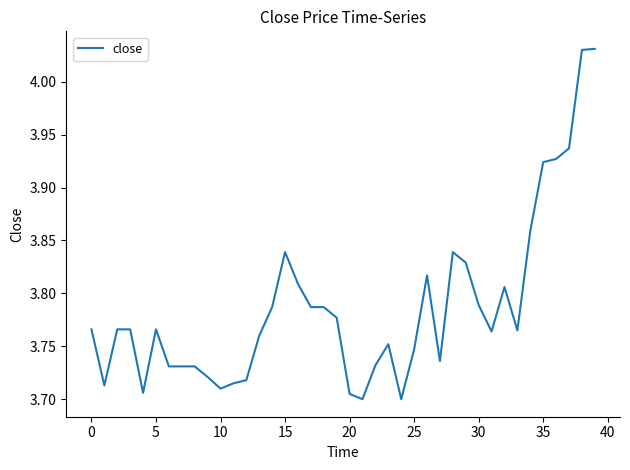

How many interior local peaks (higher than both neighbors) does the data have?

6